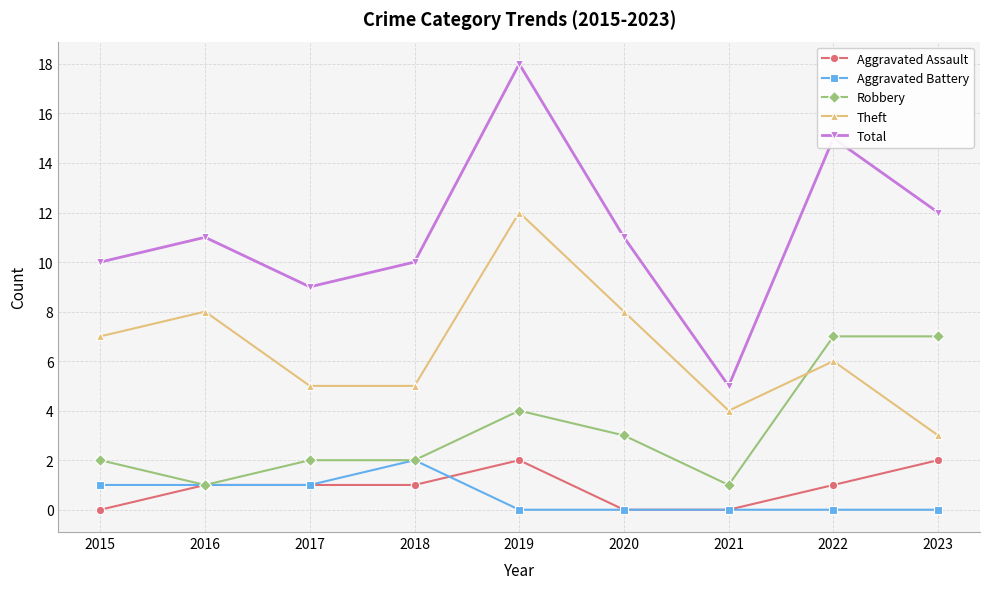

The value of Aggravated Assault at 2019 is 2. True or false?

True